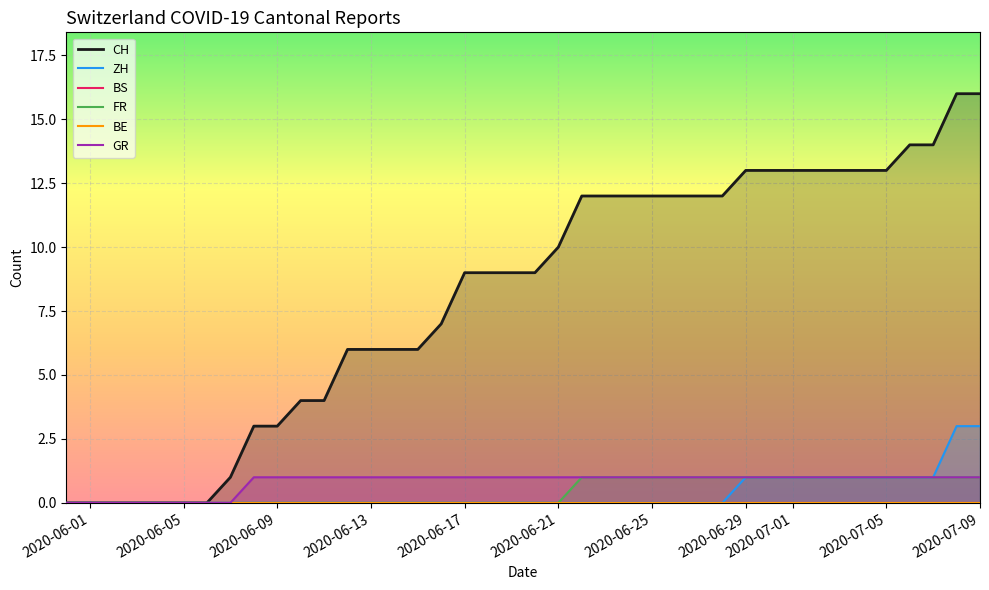

True or false: BE and FR intersect in this chart.

False